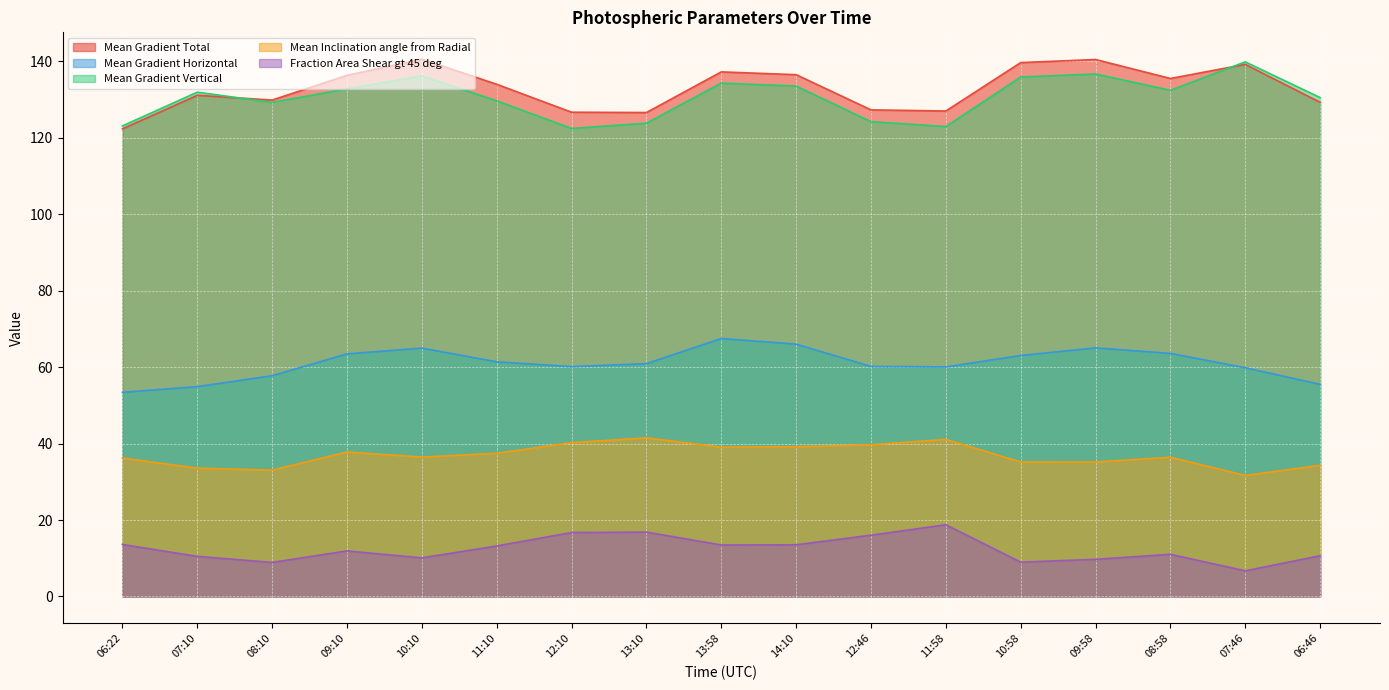

What is the minimum value for Mean Gradient Total?

122.4